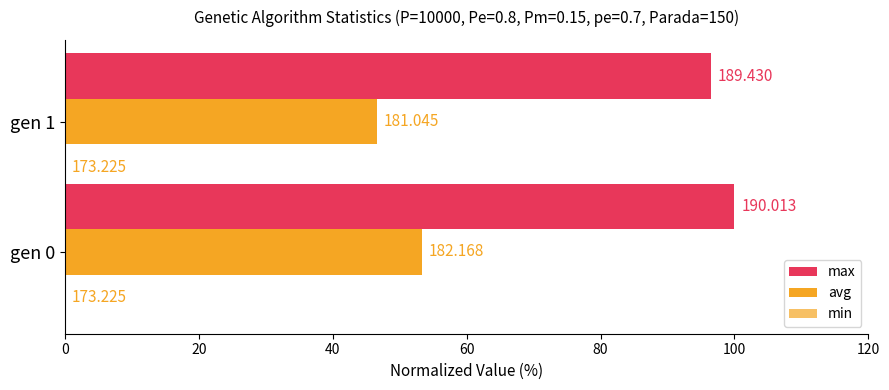

Which series has the largest total across all categories?

max